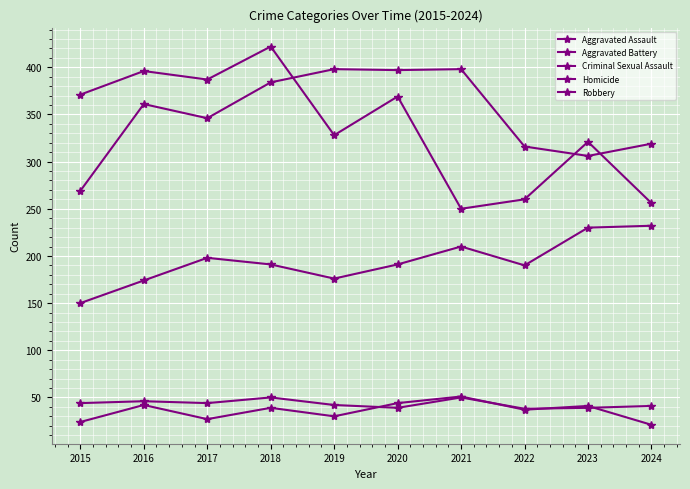

List the series in order of their peak value, highest first.

Robbery, Aggravated Battery, Aggravated Assault, Homicide, Criminal Sexual Assault